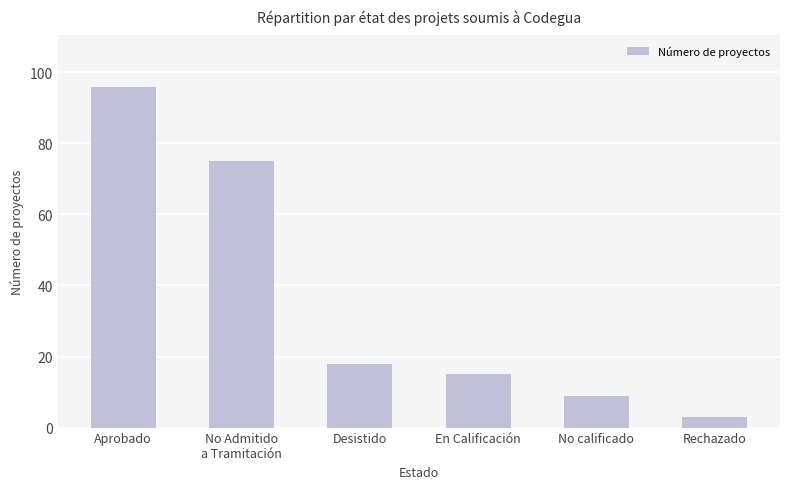

What value does the data have at En Calificación?

15